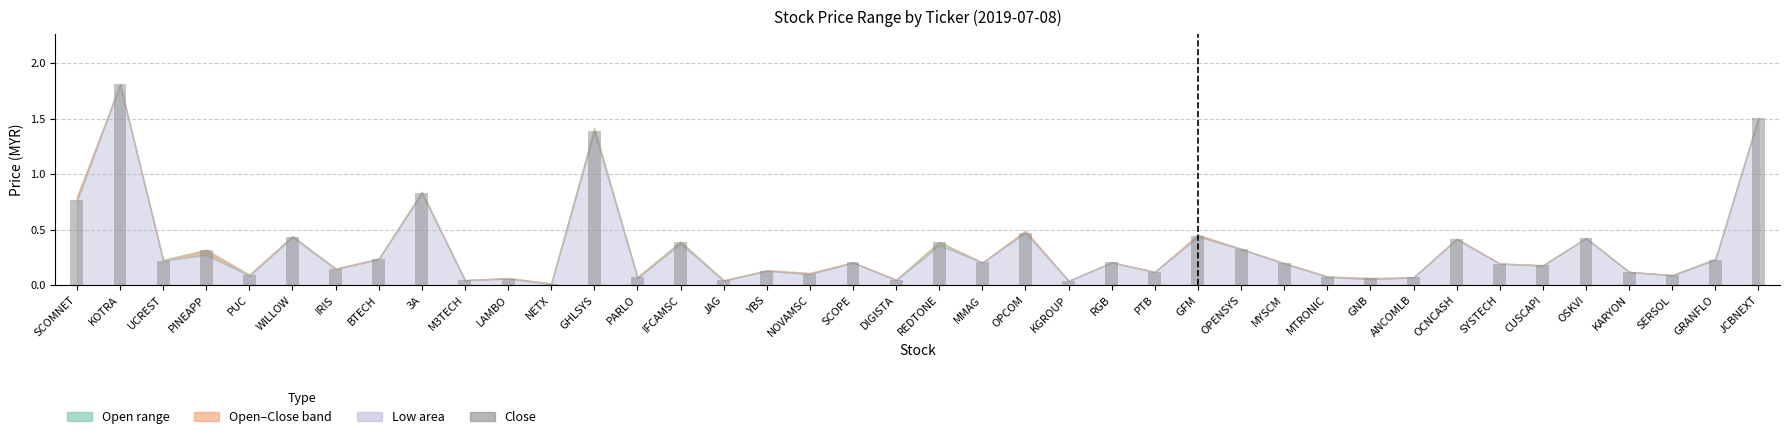

What is the label of the 30th bar from the left?

MTRONIC